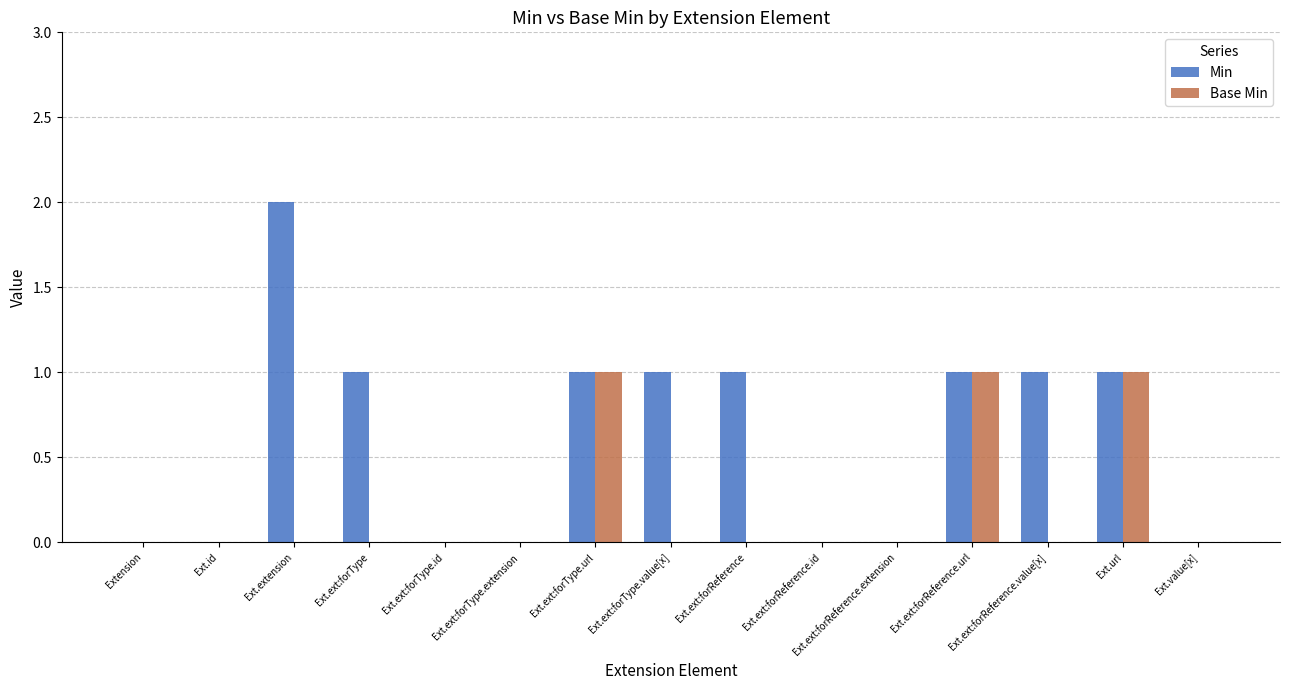

At which category does the chart reach its peak across all series?

Ext.extension